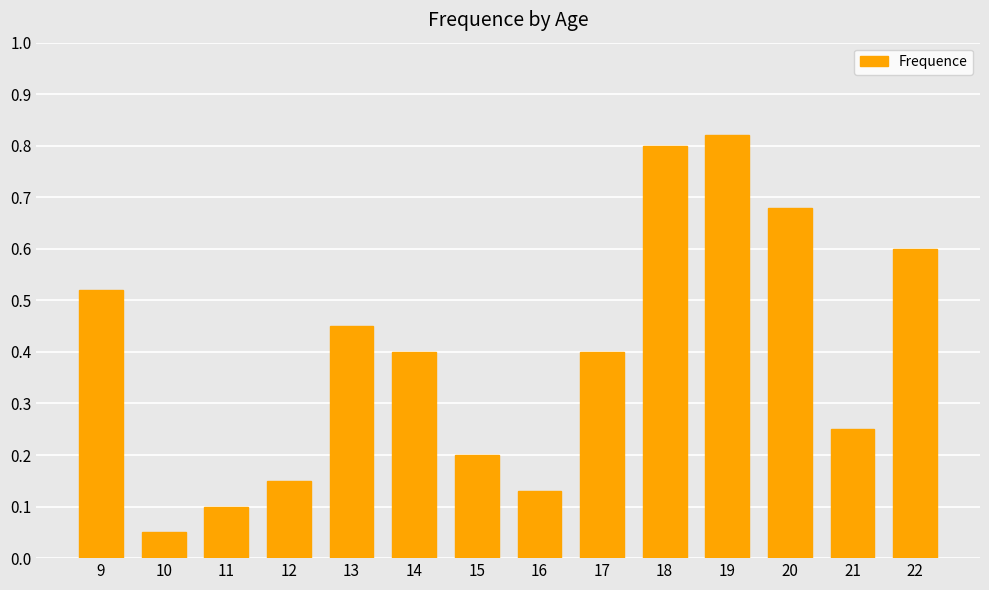

Is it true that the value at 17 is 0.4?

True